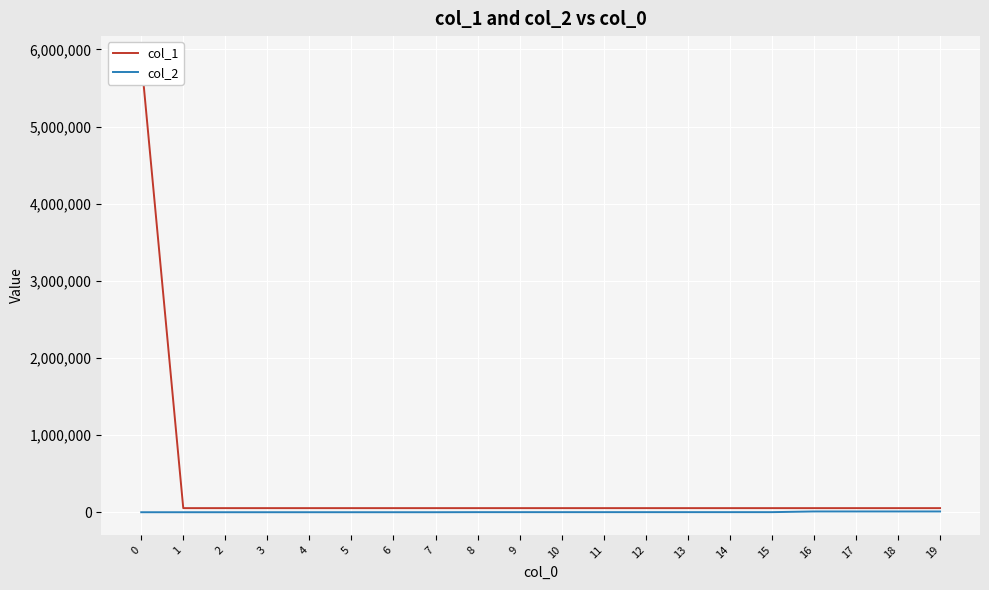

Between 0 and 7, which series saw the biggest shift?

col_1